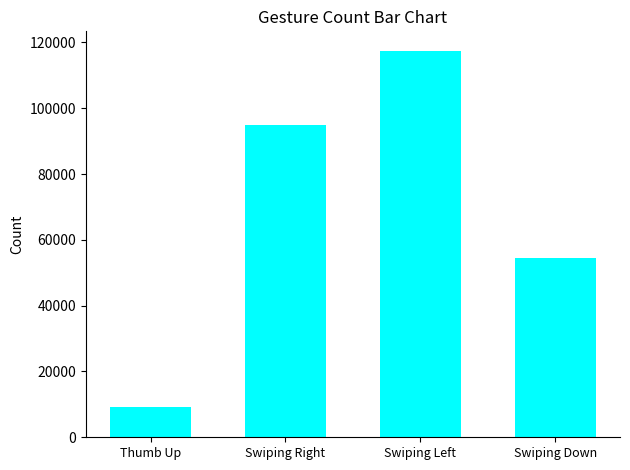

Reading right to left, what are all the values shown in this chart?

54598	117498	94928	9223